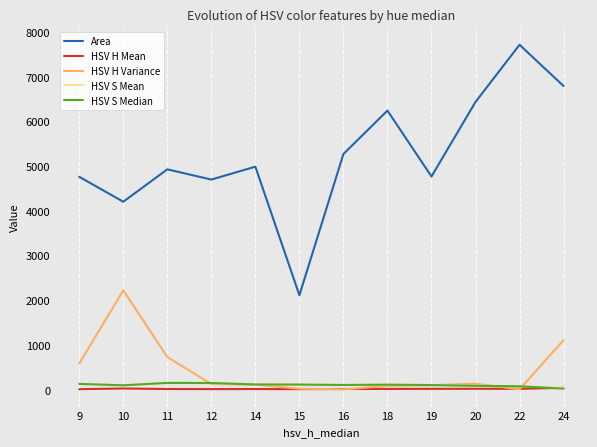

True or false: Area and HSV S Median cross at least once.

False